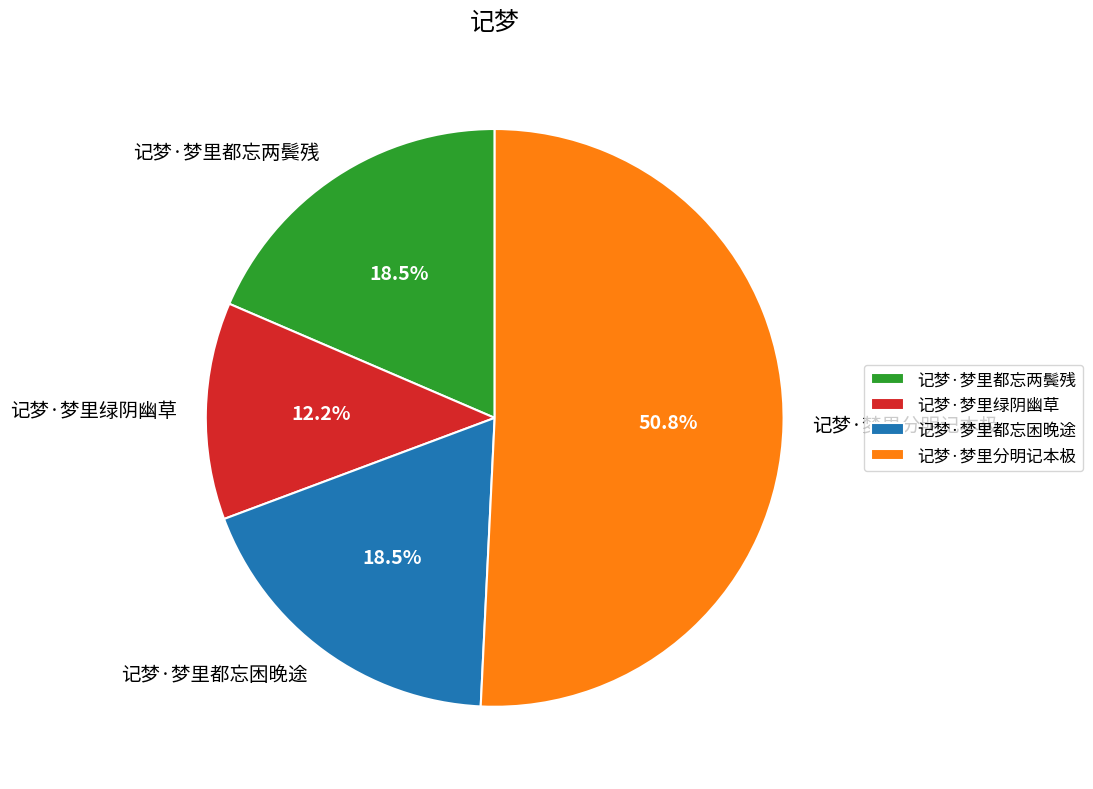

To the nearest percent, what is the combined percentage of 记梦·梦里都忘困晚途 and 记梦·梦里绿阴幽草?

31%